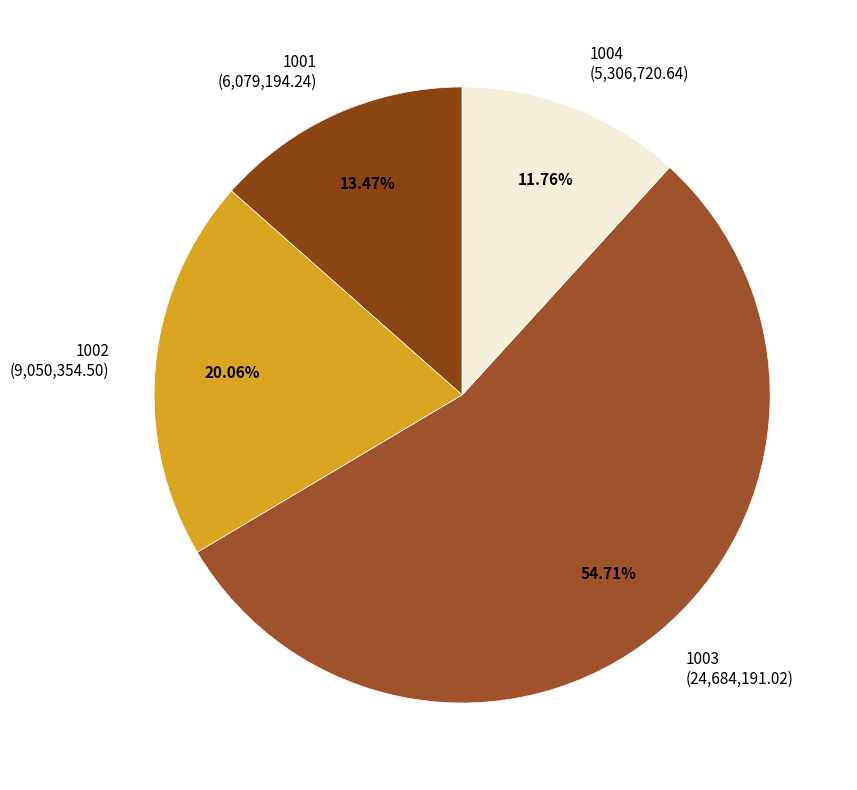

To the nearest percent, what is the difference between the largest and smallest slice percentages?

43%